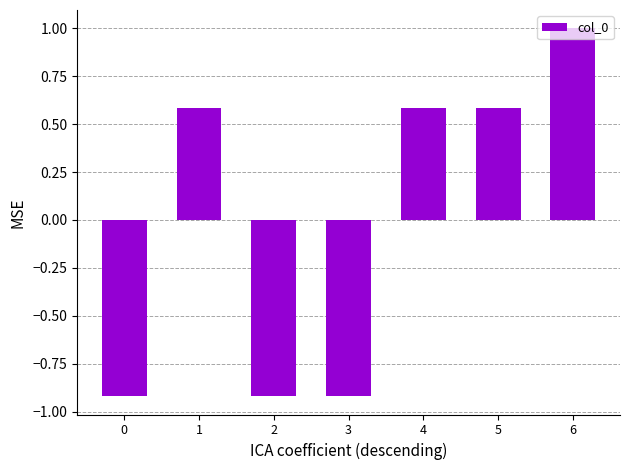

The chart shows a value of 0.3 at 6. True or false?

False